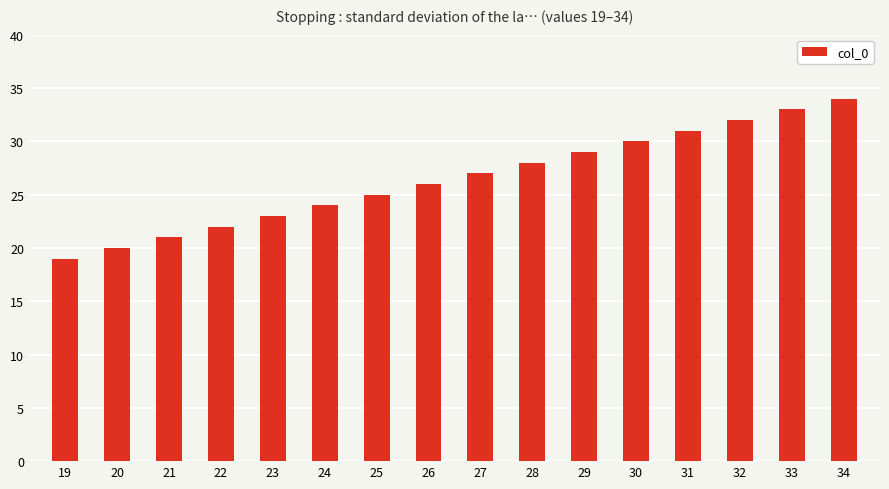

What is the sum of all values?

424